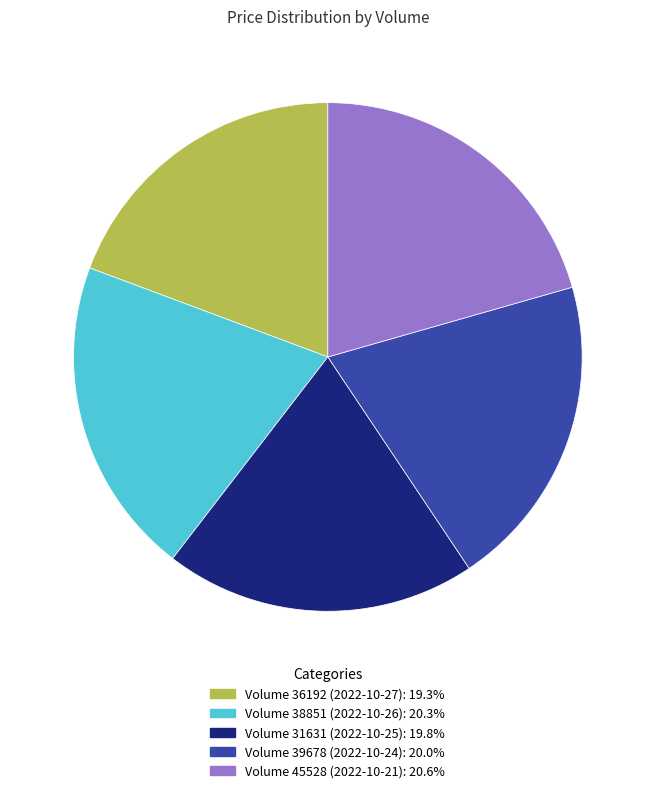

What is the ratio of the value at Volume 45528 (2022-10-21): 20.6% to the value at Volume 36192 (2022-10-27): 19.3%?

1.1